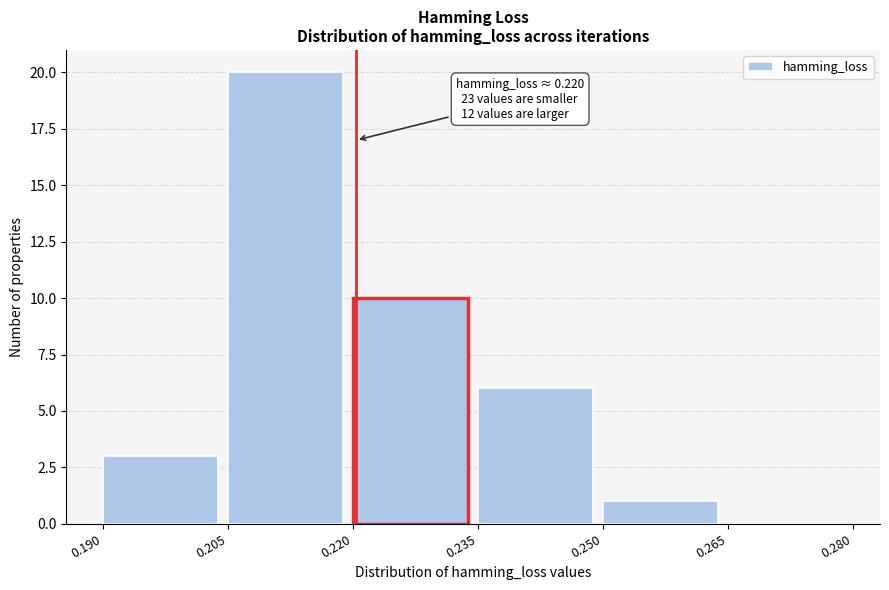

Which range on the x-axis has the tallest bar?

0.205 to 0.220